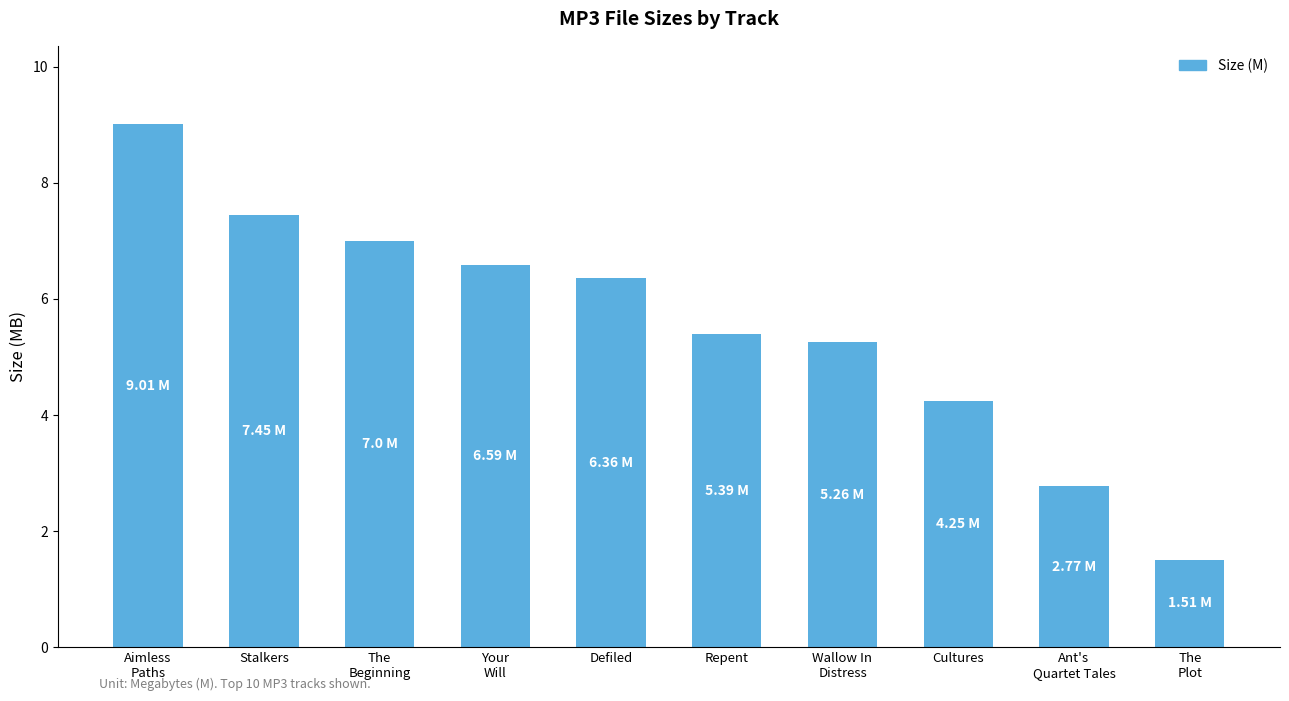

How many data points are less than 6?

5